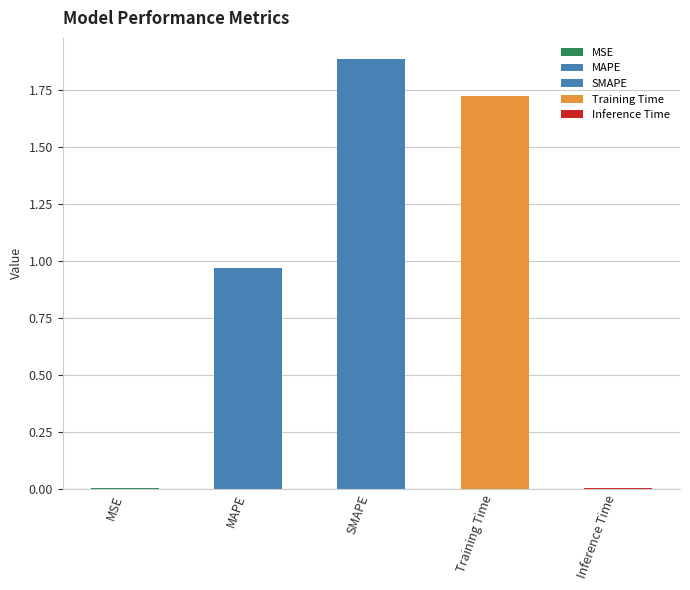

How many bars are there in total?

5